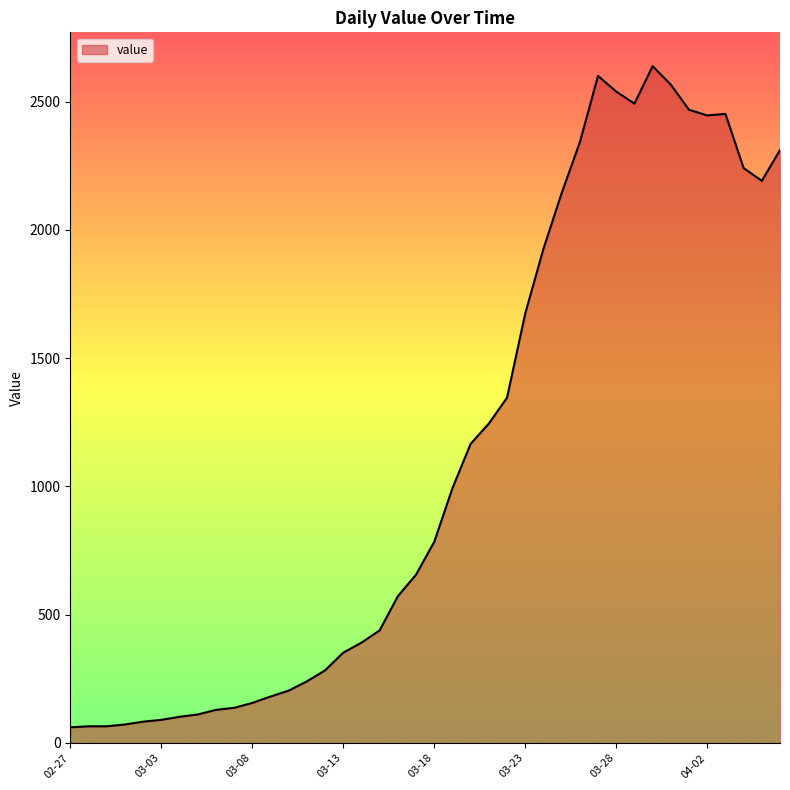

What is the difference between the maximum and minimum values?

2577